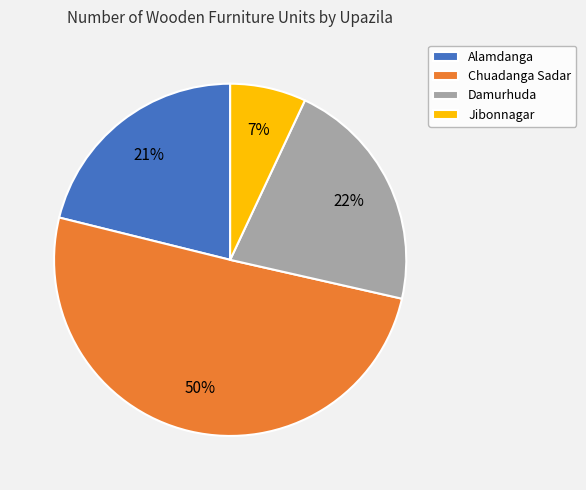

To the nearest percent, what is the average slice percentage?

25%